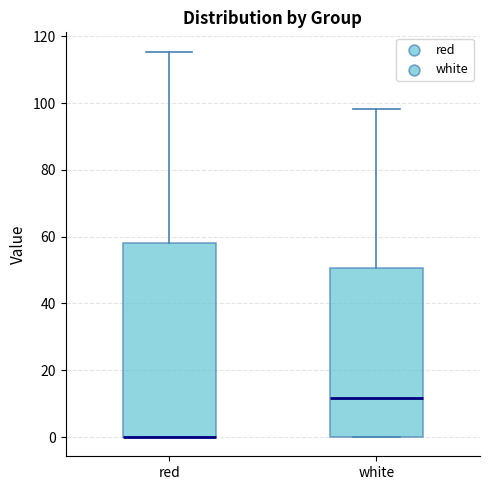

Reading left to right, transcribe this box plot: for each box, give where its median line is, the range the box spans, and where its two whiskers end, as read against the y-axis. The values are not printed on the chart, so give them approximately, as read against the axis.

red: median 0 (drawn on the box's lower edge), box 0 to 58, whiskers 0 to 116
white: median 12, box 0 to 50, whiskers 0 to 98